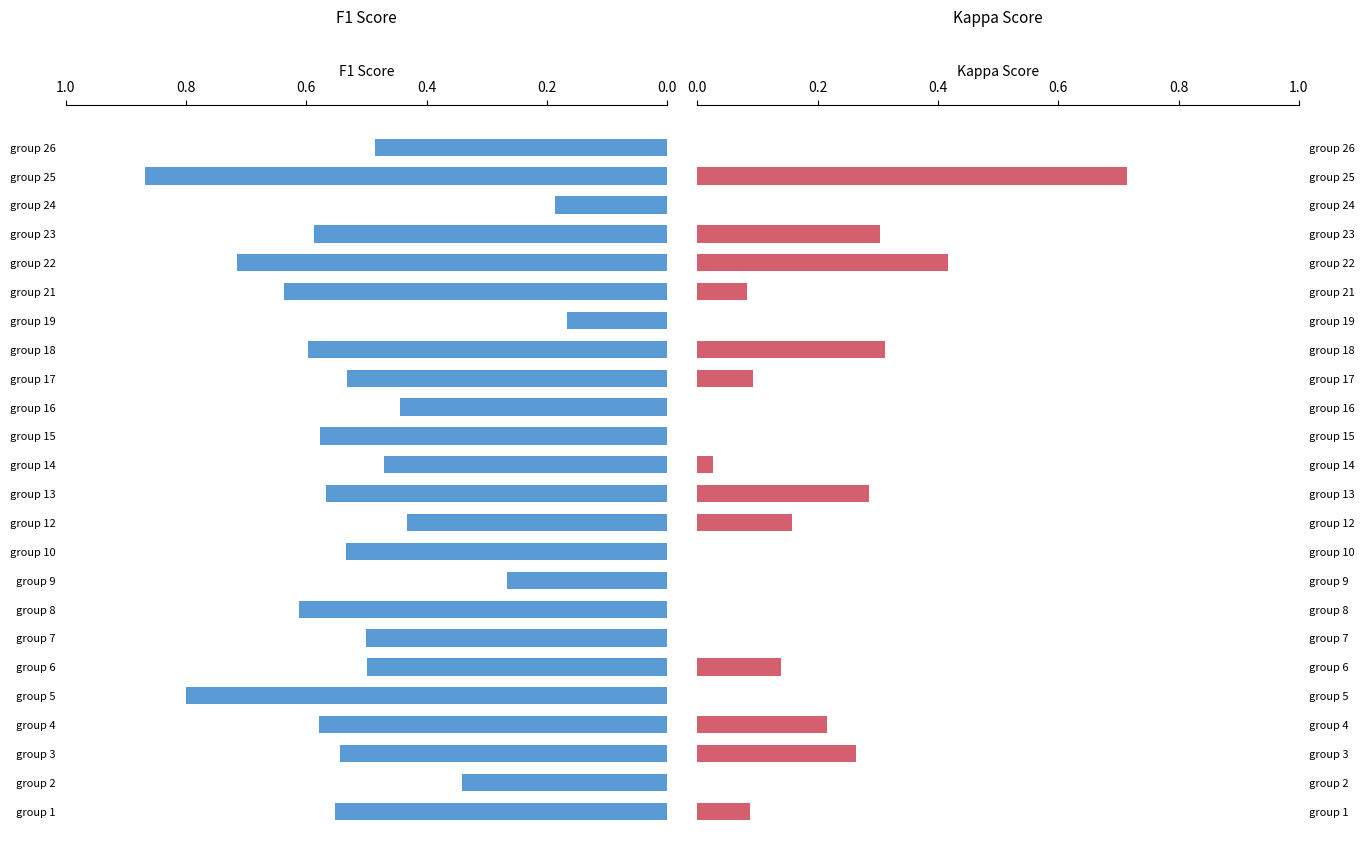

How many series are shown in this chart?

2